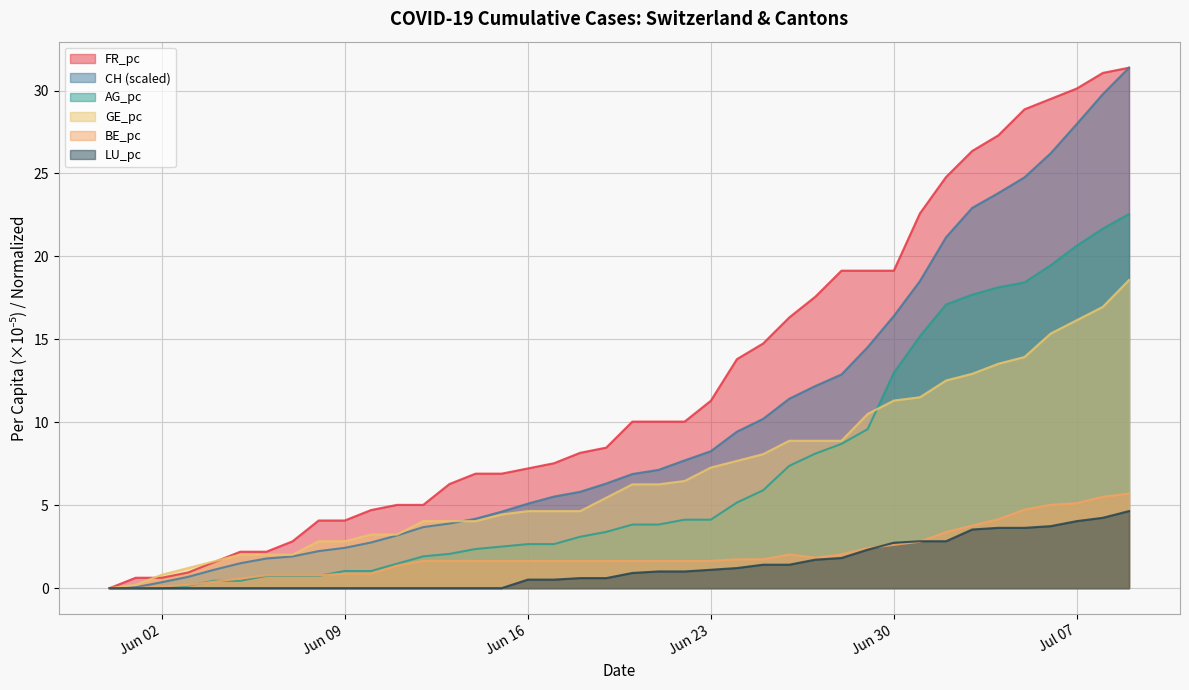

What is the value of the AG_pc point at the 11th from the left?

1.0